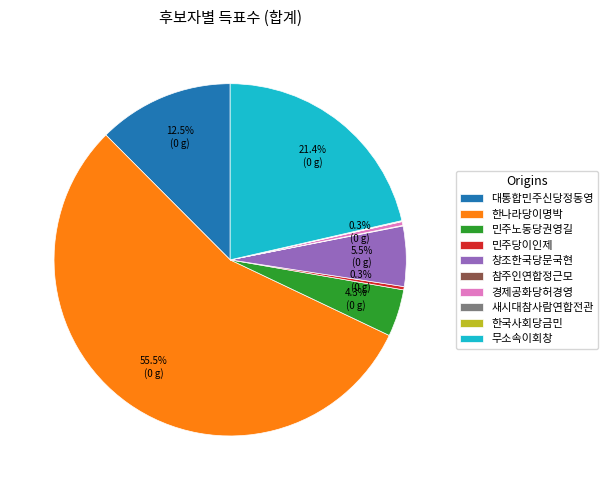

Combined, what portion of the pie is 창조한국당문국현 and 대통합민주신당정동영?

18.0%